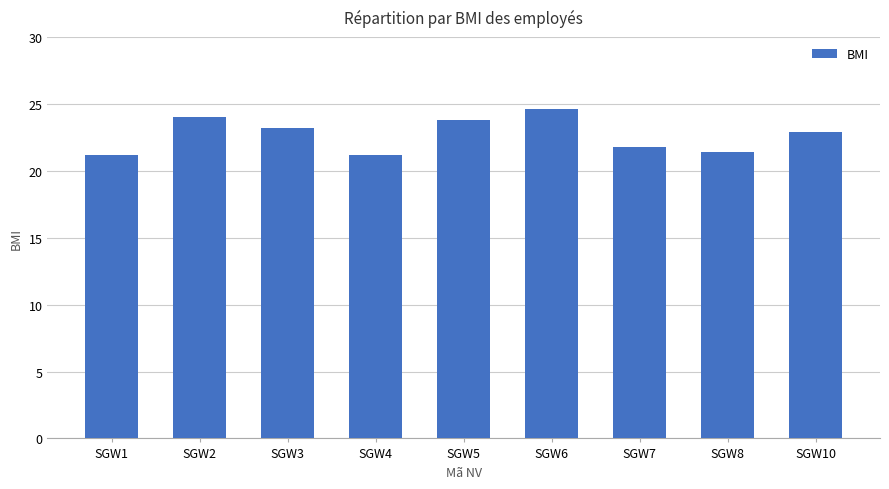

What is the value of the 6th bar from the left?

24.6